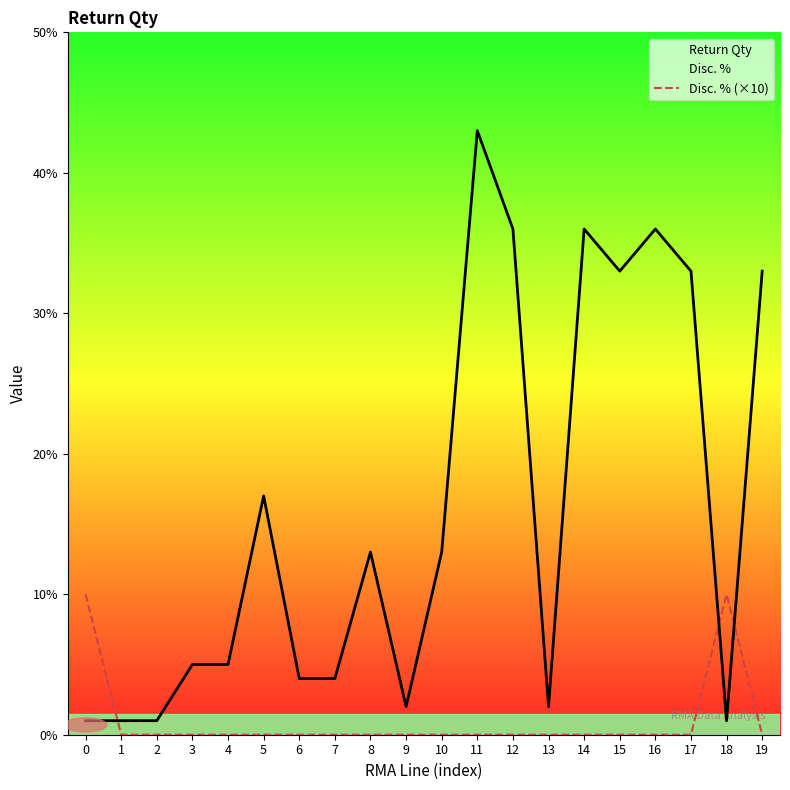

What is the maximum value for Disc. % (×10)?

10